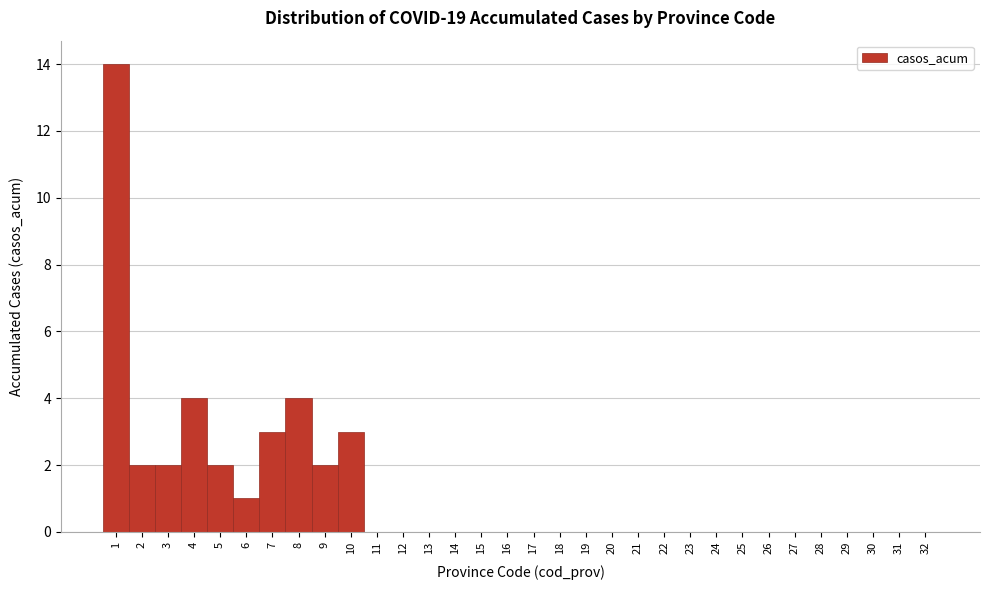

Over which range of the x-axis is the bar tallest?

0.5 to 1.5